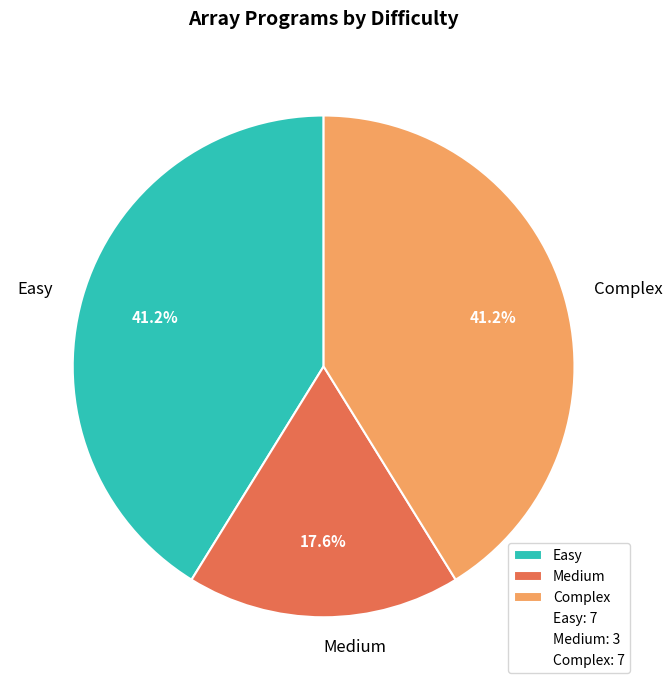

Is Complex the majority of the pie?

No